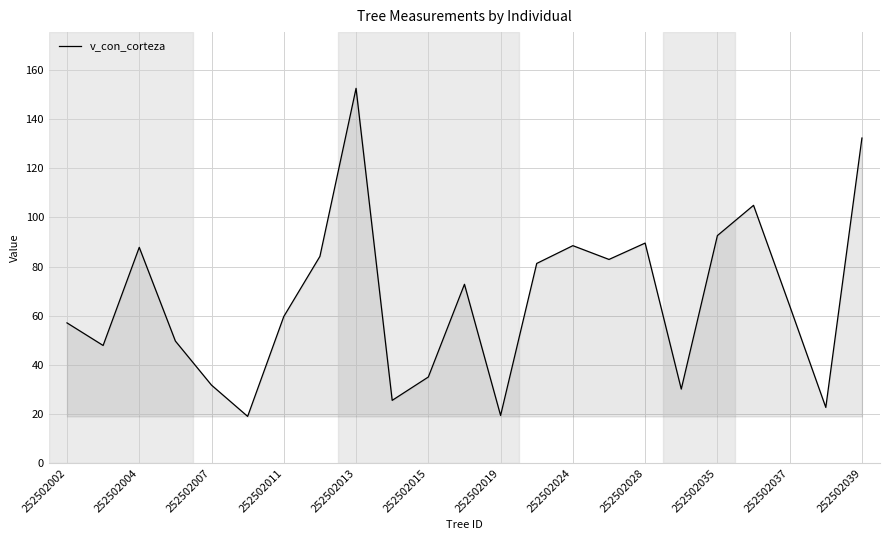

How many values are below 64?

11